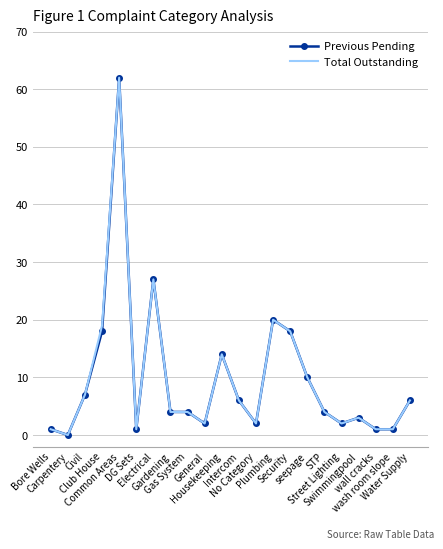

At which label does Previous Pending first exceed 4?

Civil